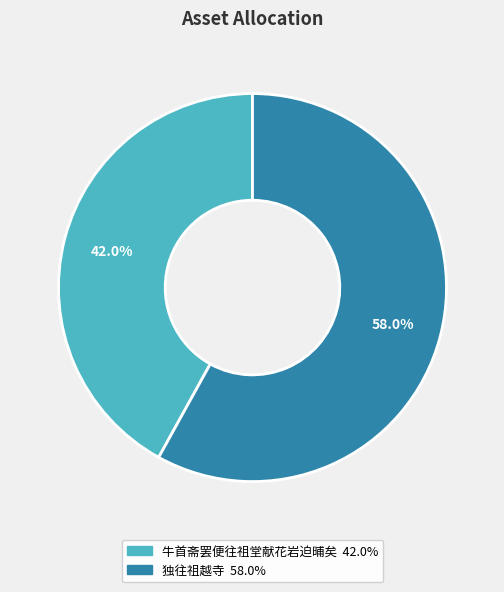

What is the largest slice in the pie chart?

独往祖越寺